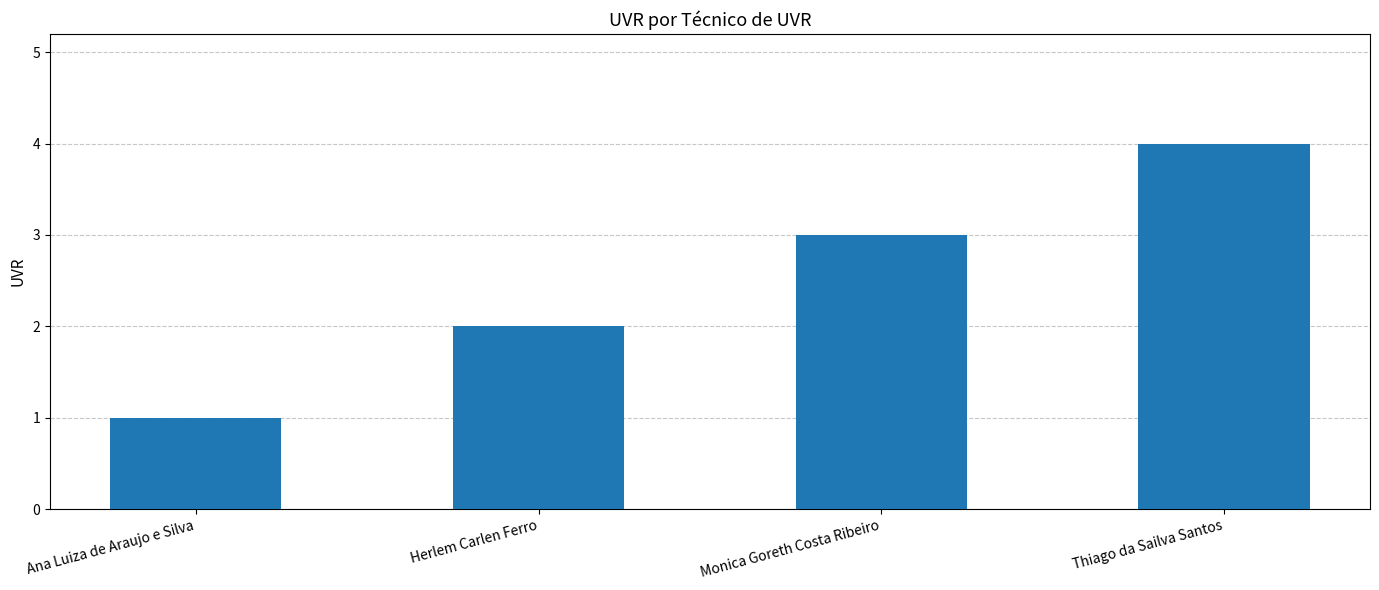

What is the smallest value displayed?

1